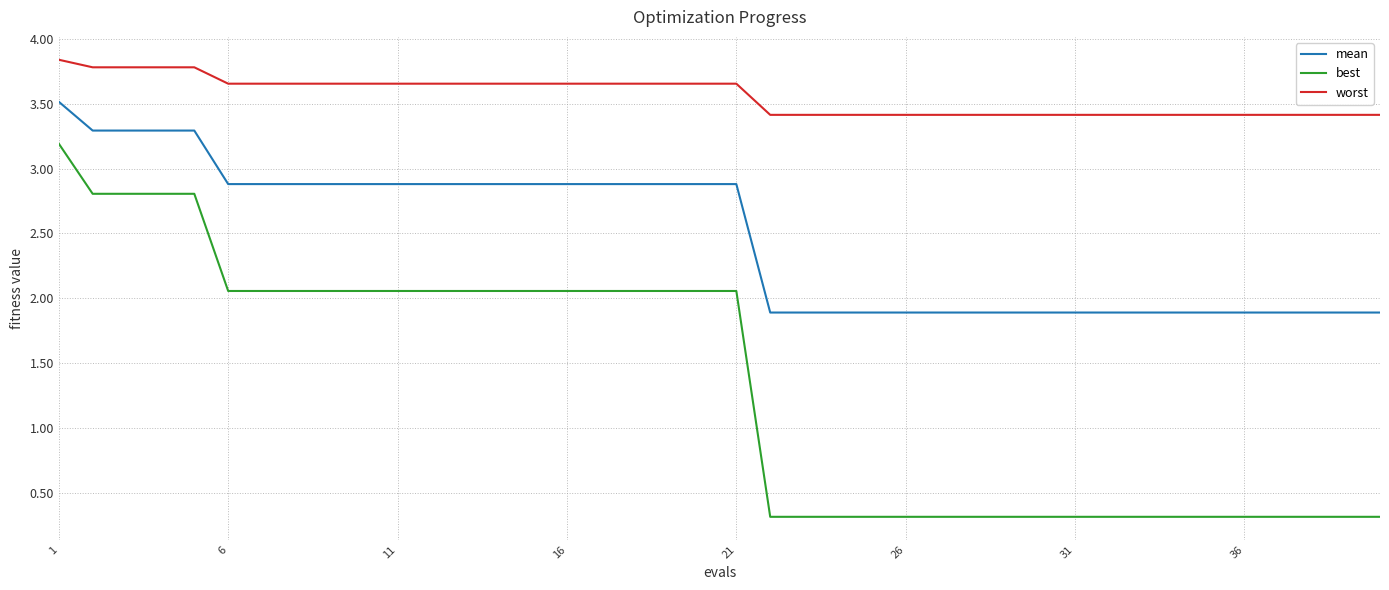

Which series has the largest total across all categories?

worst